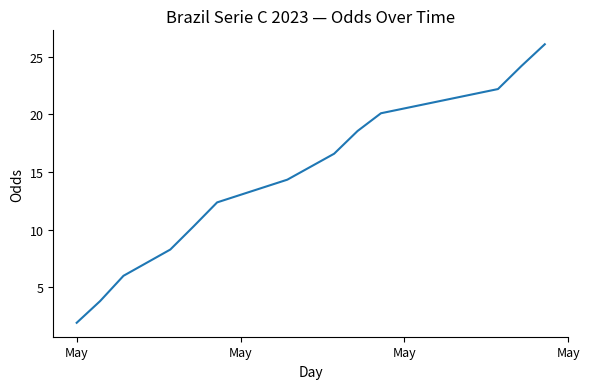

Count the number of values greater than 14.

7